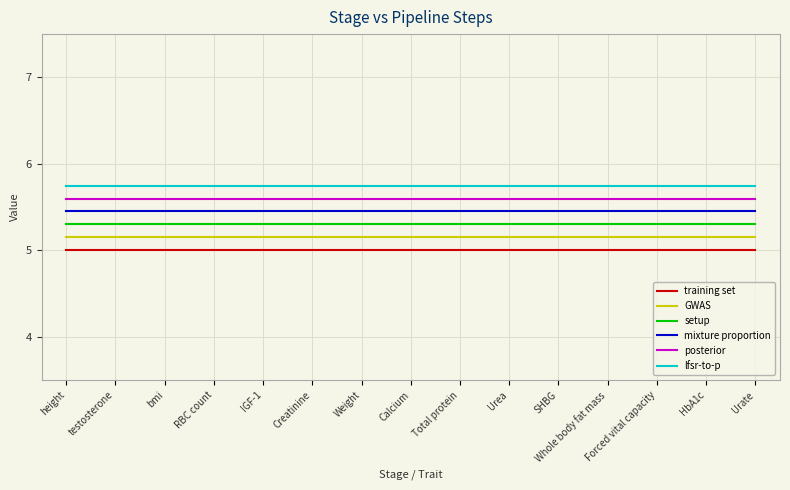

True or false: setup has a value of 5.3 at Urate.

True